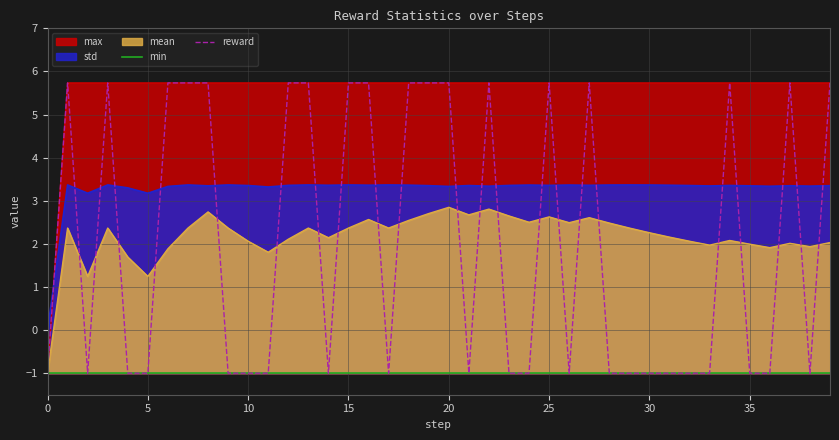

What is the lowest value of the reward series?

-1.0